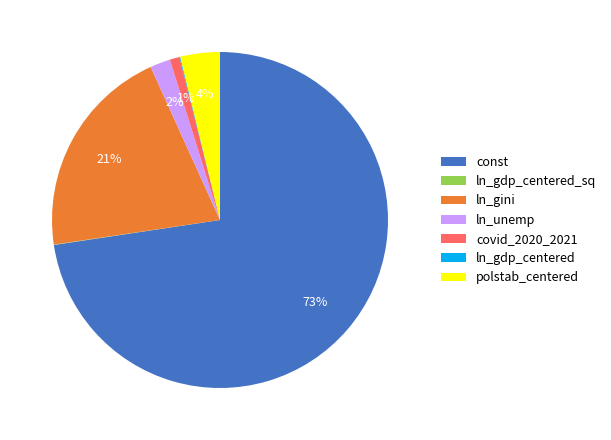

Which category has the biggest portion of the pie?

const